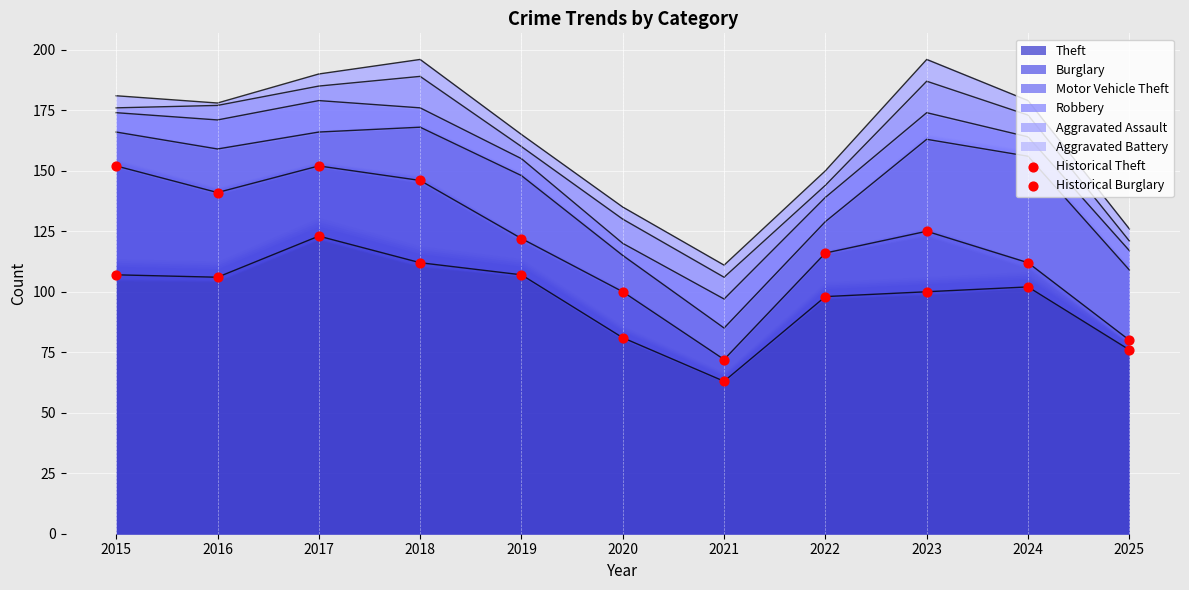

Which series contains the lowest Y value?

Historical Theft